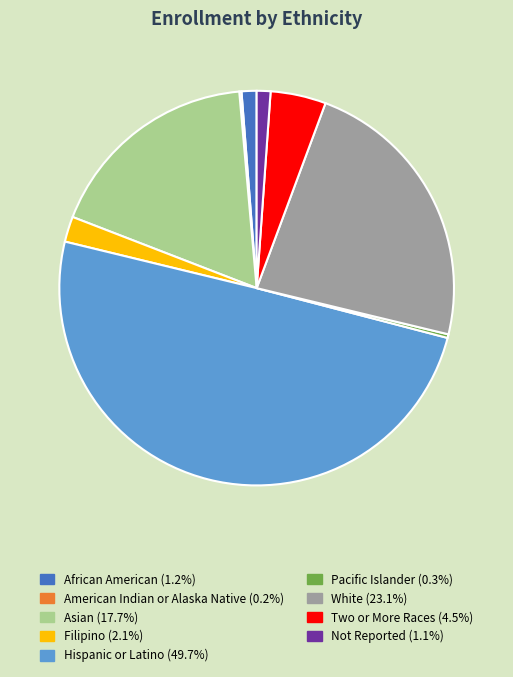

Between Hispanic or Latino and African American, which is larger?

Hispanic or Latino